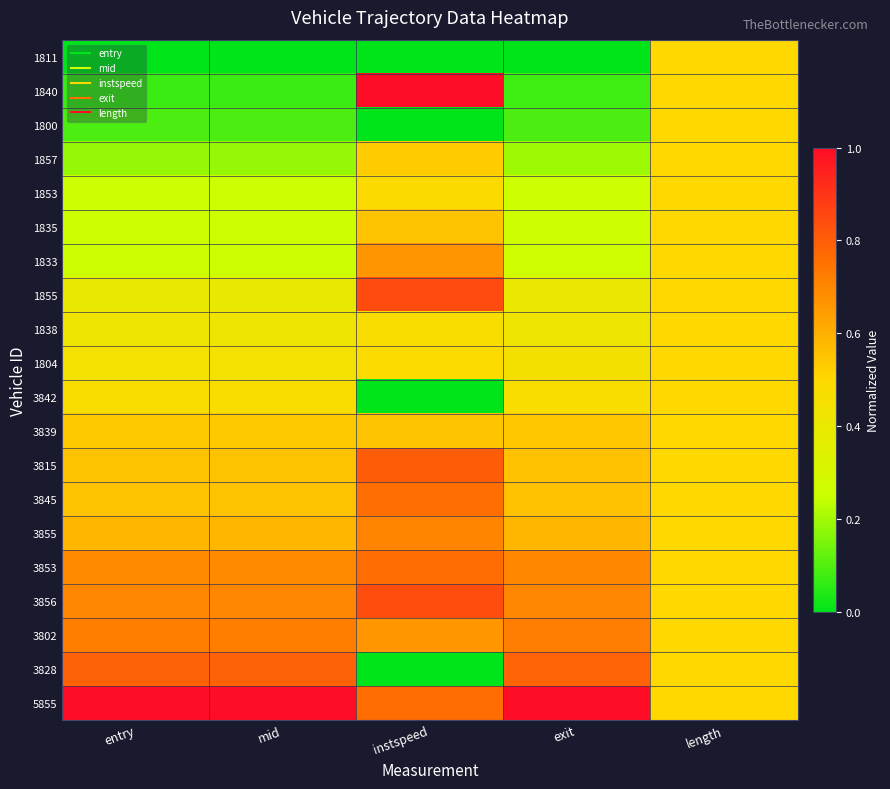

At which category is the sum across all series the highest?

instspeed